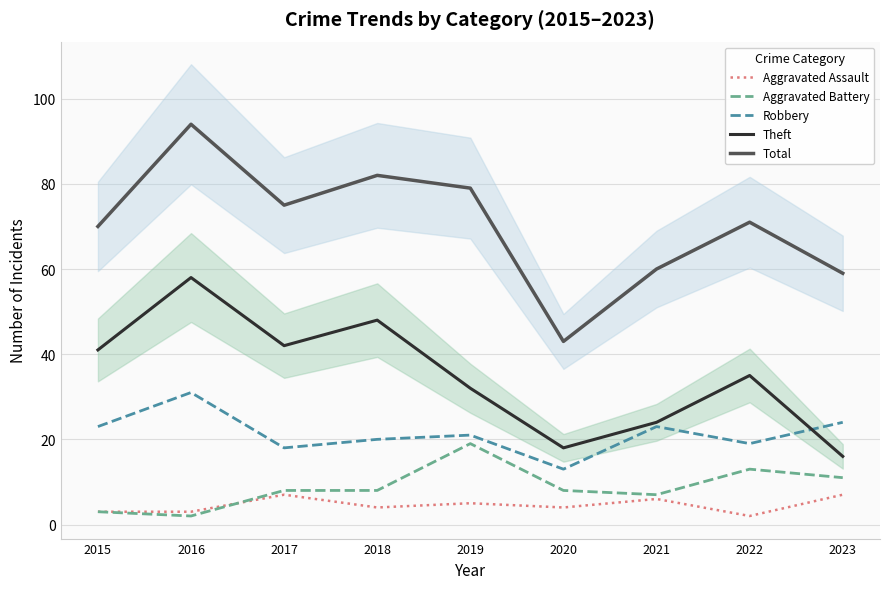

At which label does Robbery first exceed 21?

2015